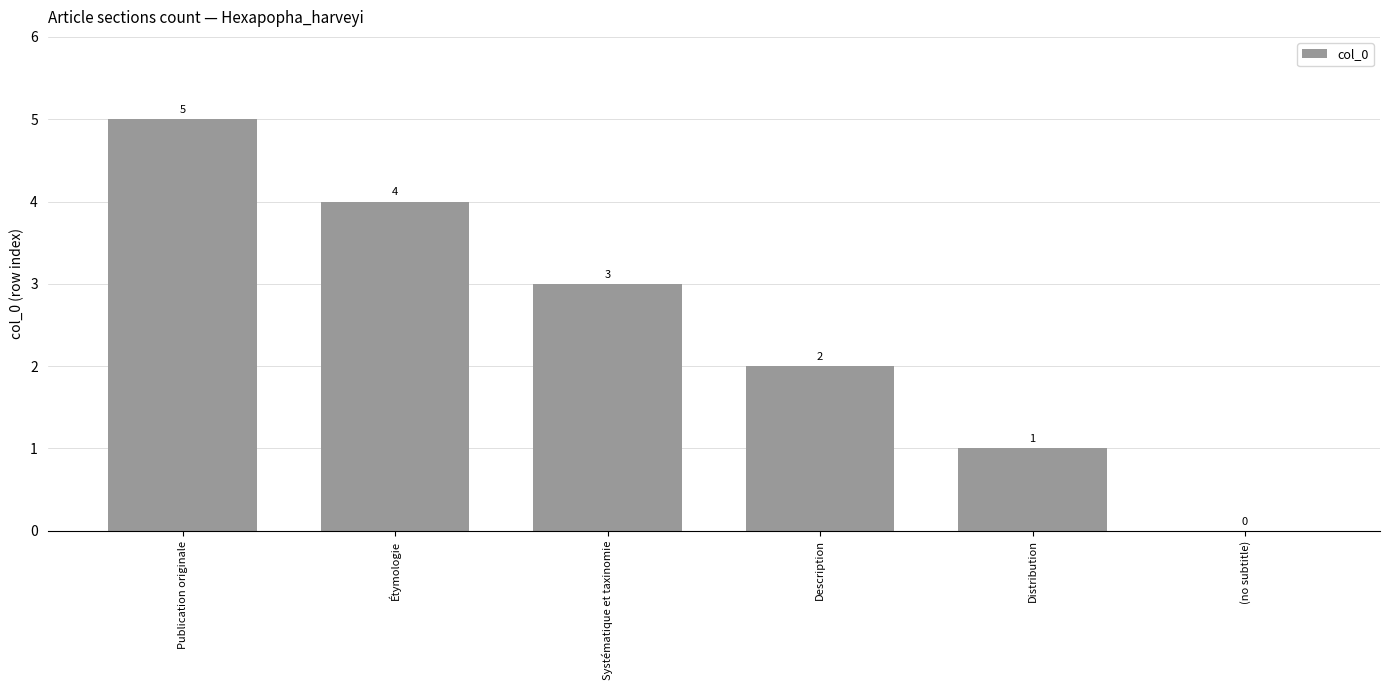

The chart shows a value of 3 at Description. True or false?

False